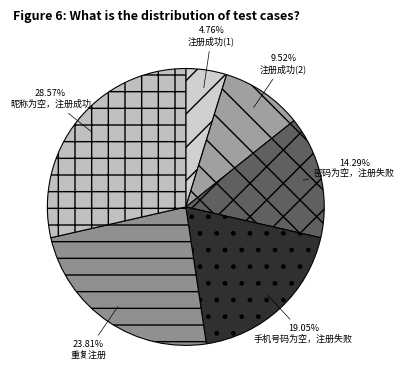

To the nearest percent, what portion does 昵称为空，注册成功 represent?

29%